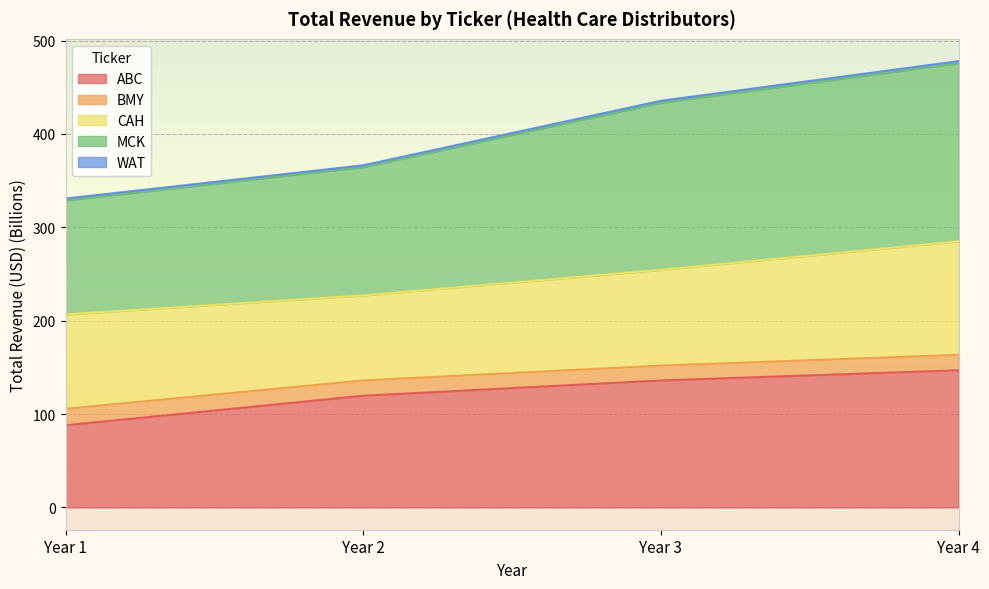

What is the lowest value of the ABC series?

88.0